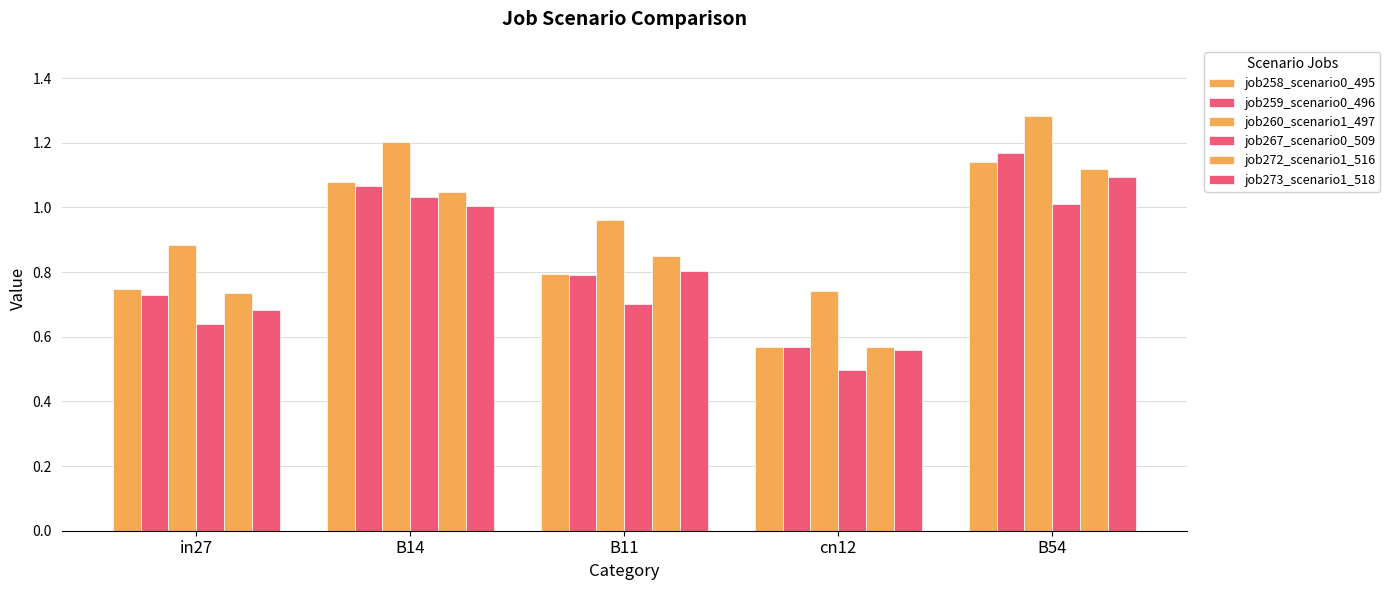

At B11, list the series in order from largest to smallest.

job260_scenario1_497, job272_scenario1_516, job273_scenario1_518, job258_scenario0_495, job259_scenario0_496, job267_scenario0_509